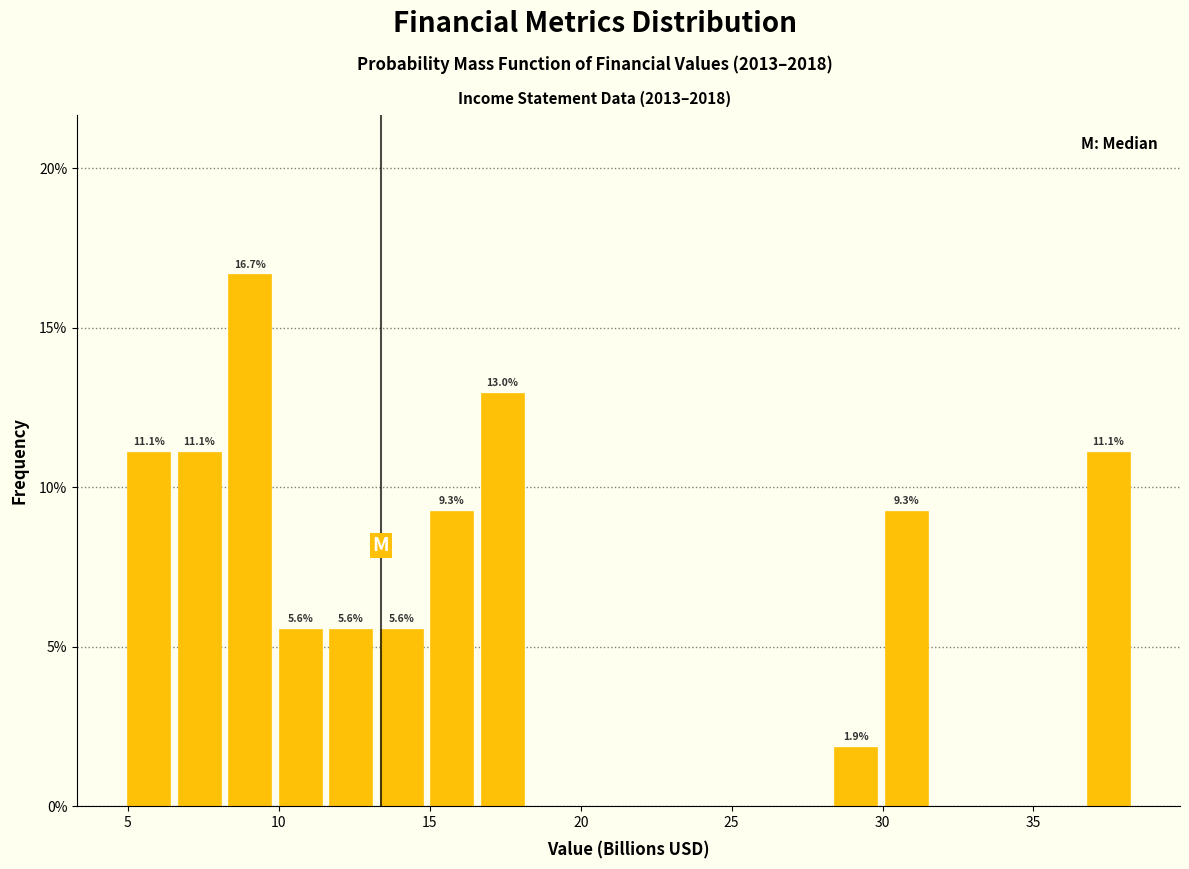

Around what value on the x-axis is the tallest bar? Give the approximate position of its centre, as read against the axis.

9.0